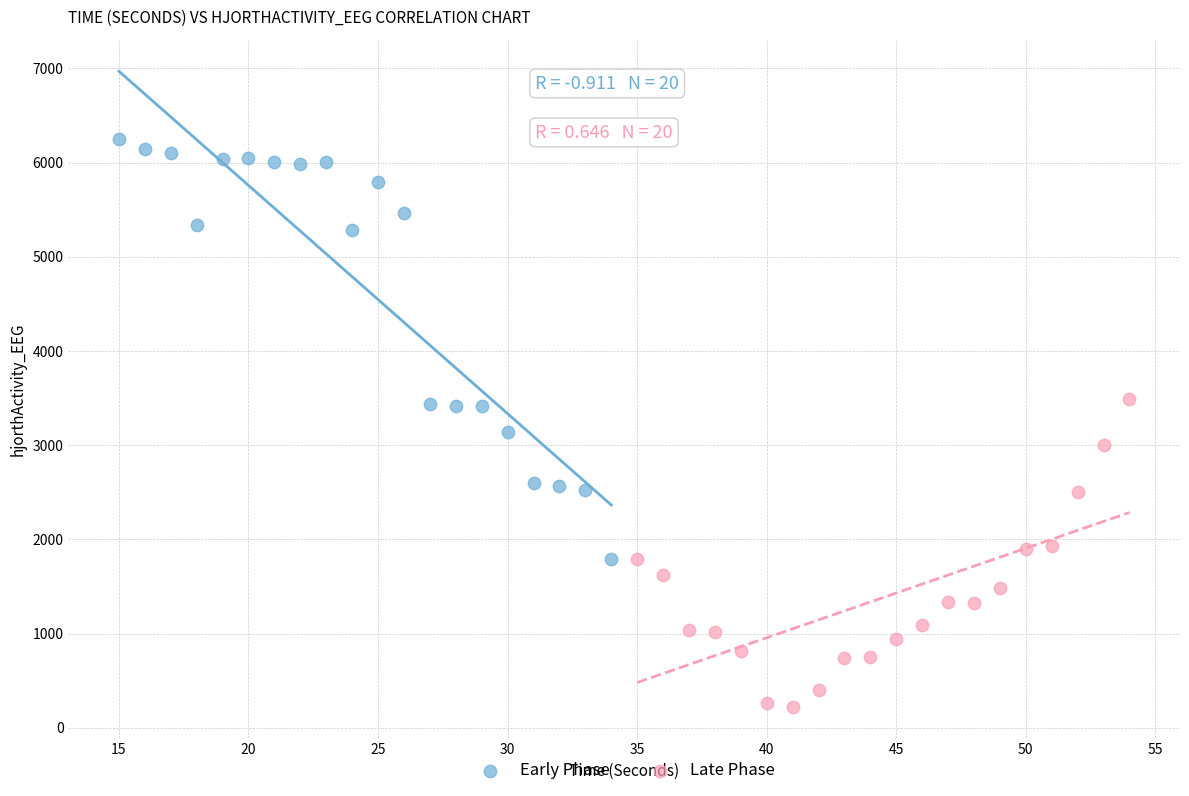

Which series reaches the minimum Y coordinate?

Late Phase